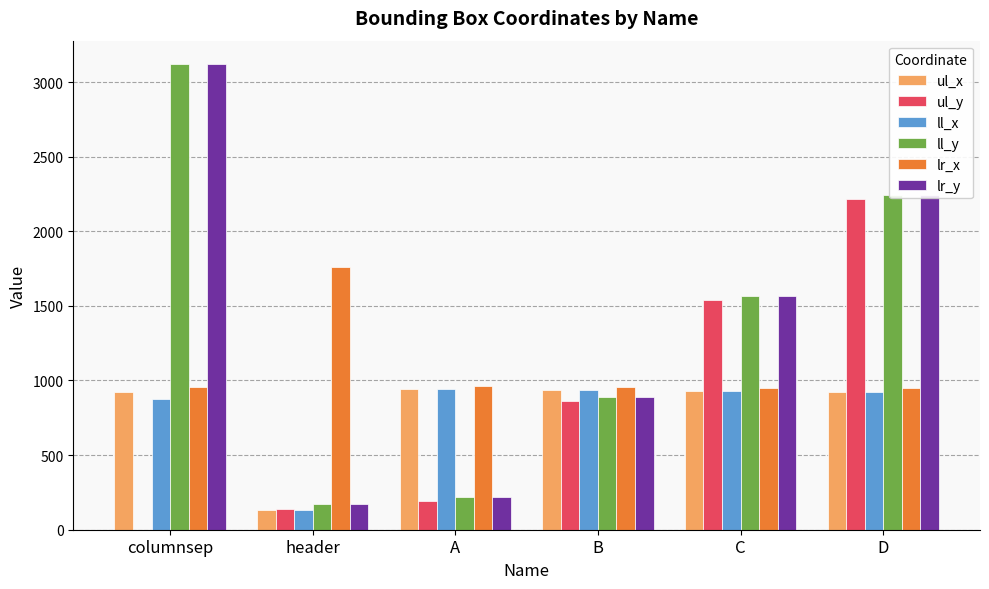

What is the sum of all ll_y values?

8216